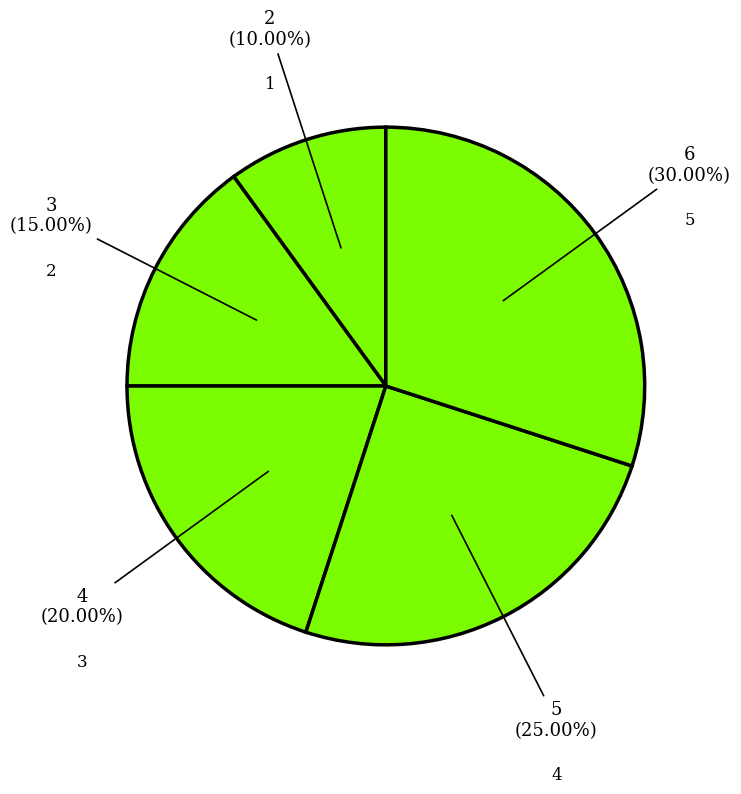

To the nearest percent, what percentage of the pie is 2?

15%